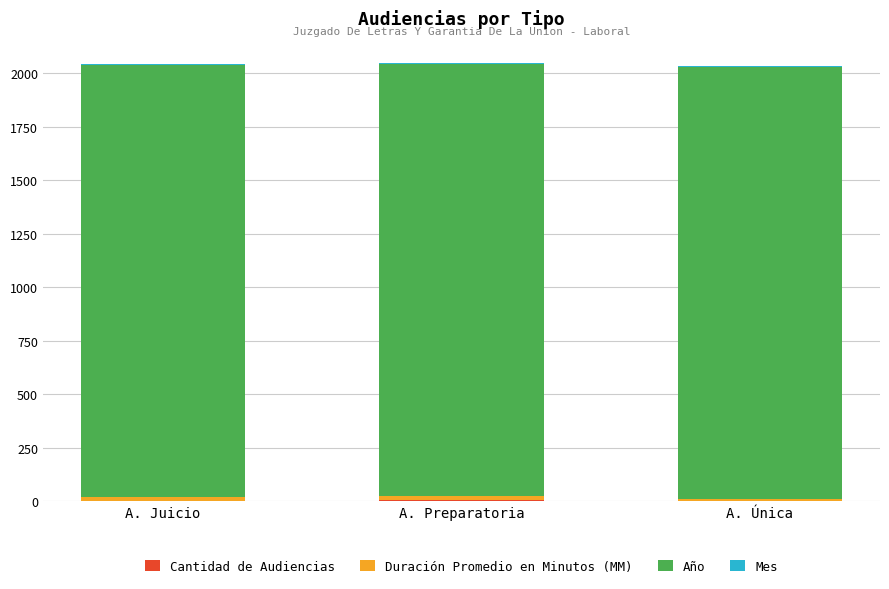

At A. Juicio, list the series in order from smallest to largest.

Cantidad de Audiencias, Mes, Duración Promedio en Minutos (MM), Año